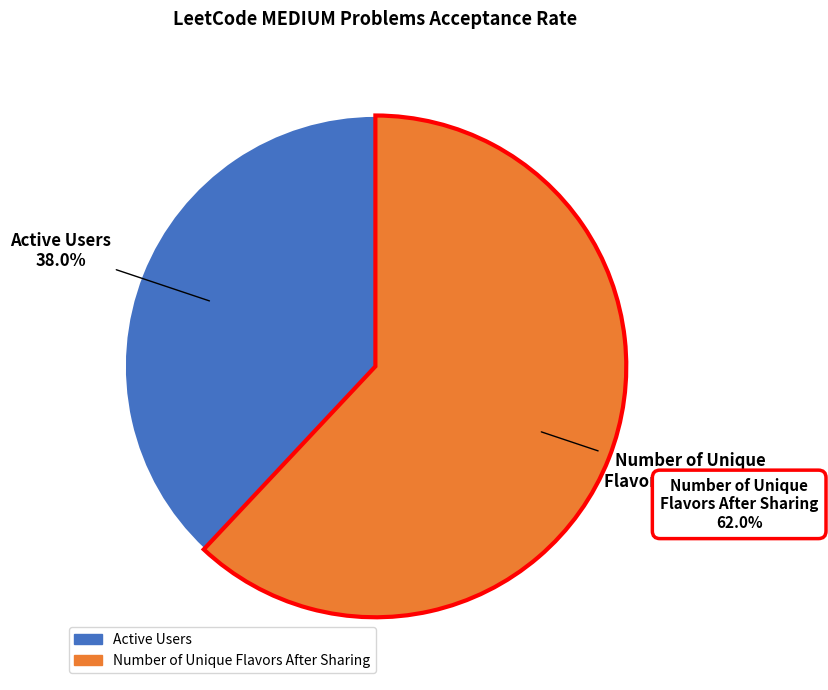

The Number of Unique Flavors After Sharing slice represents 76% of the pie. True or false?

False